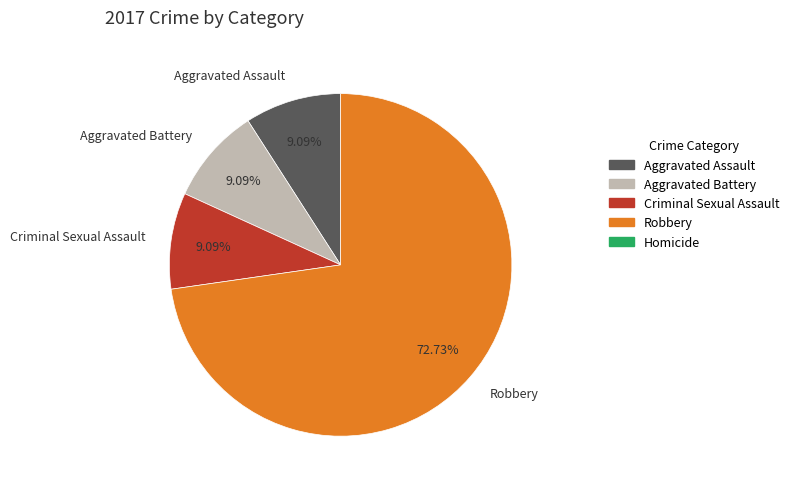

How many segments does this pie chart have?

4